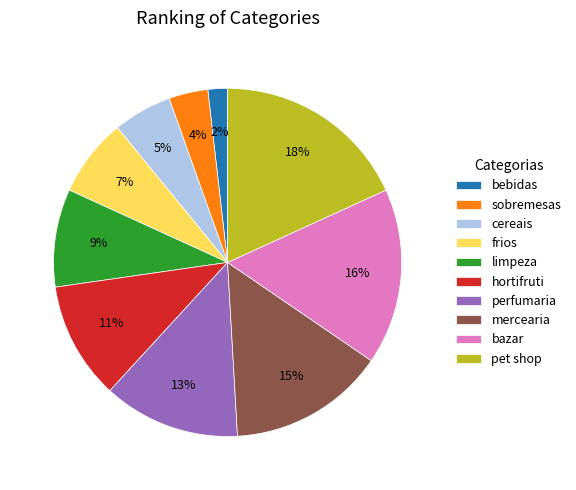

To the nearest percent, what percentage of the pie is mercearia?

15%